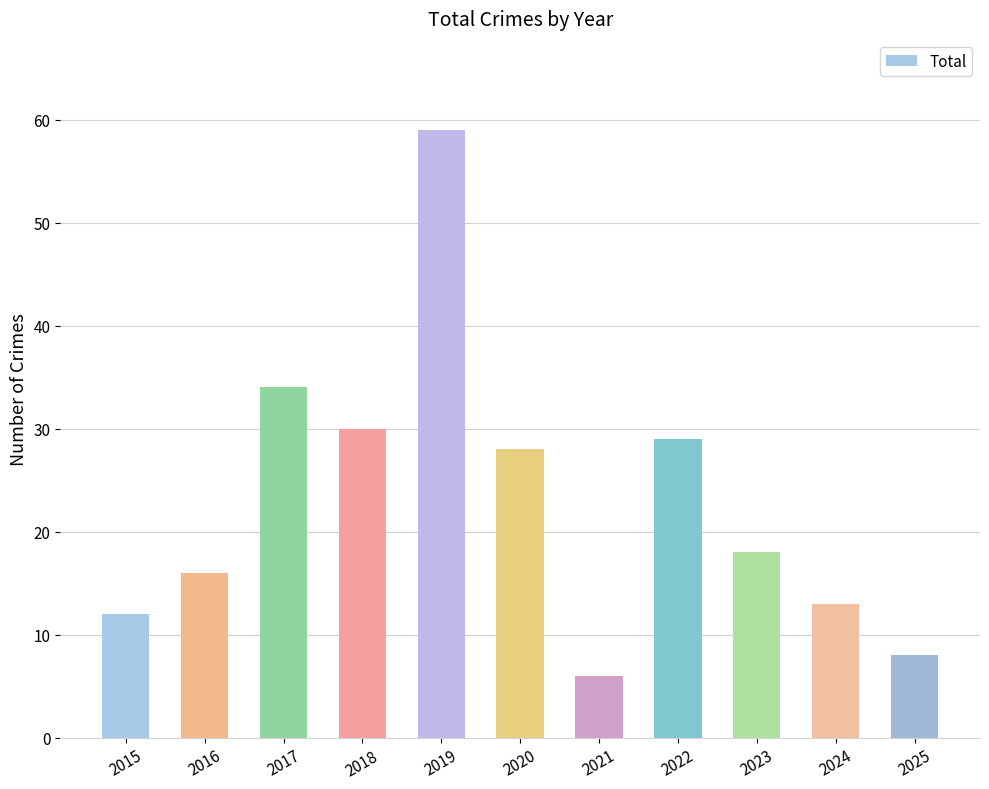

Does the chart contain any negative values?

No